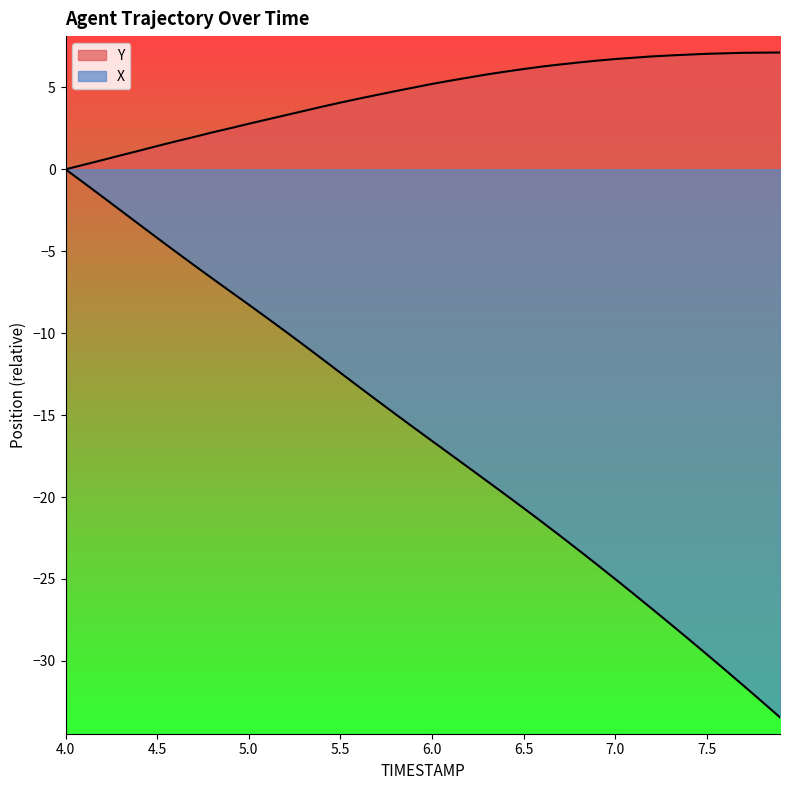

Which series has the largest total across all categories?

Y